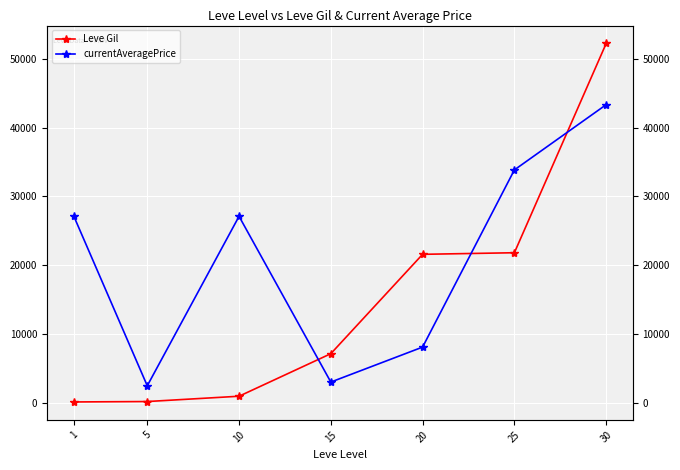

The currentAveragePrice series shows 3046.7 at 15. True or false?

True